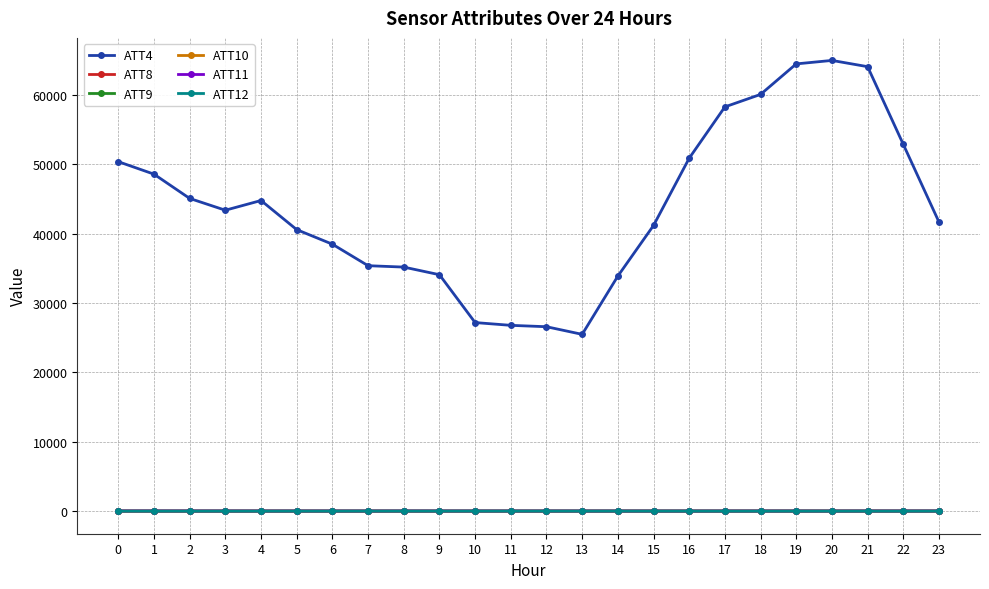

True or false: ATT12 has a value of 4.2 at 0.

True